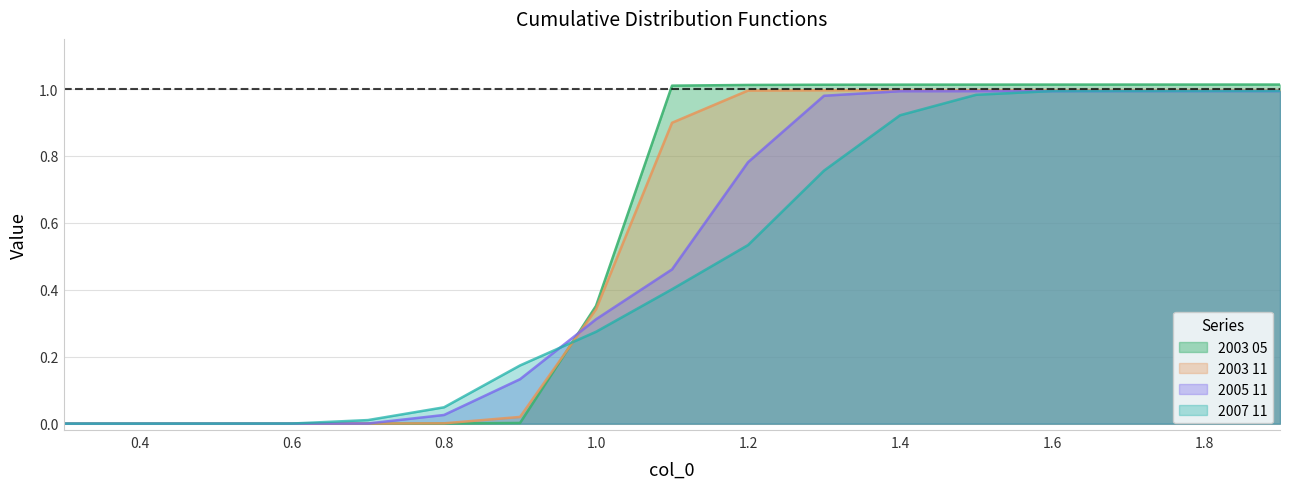

Does the chart have visible grid lines?

Yes